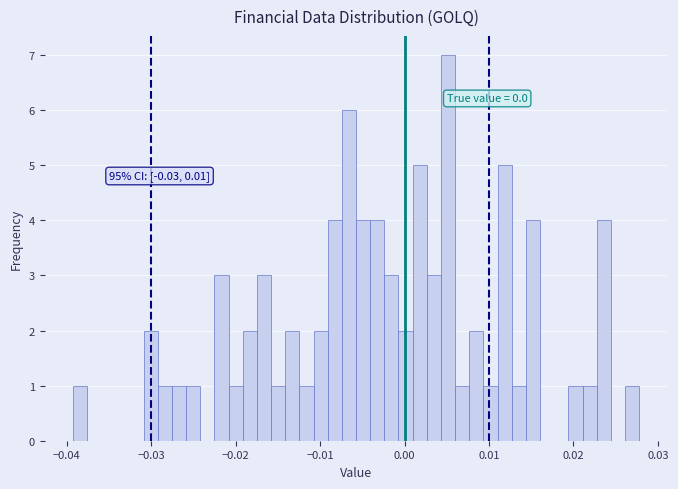

Read against the x-axis, roughly where is the centre of the tallest bar?

0.005